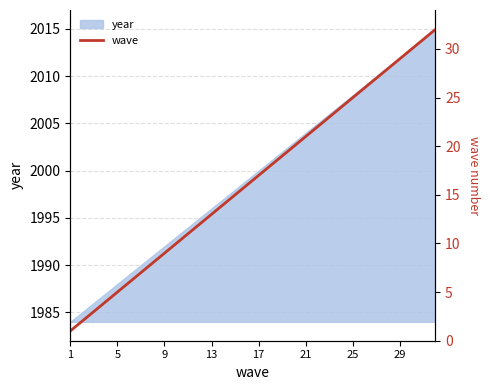

Is it true that year equals 2008 at 25?

True